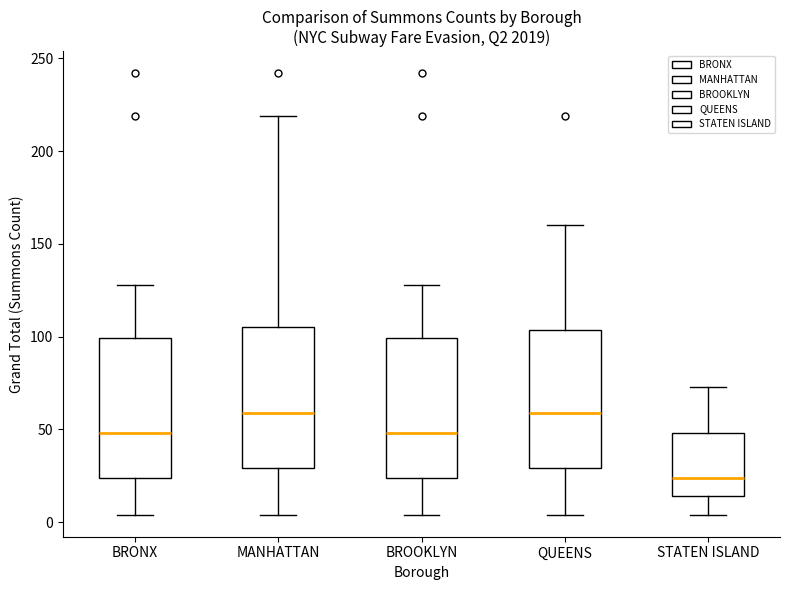

Reading left to right, read every box against the y-axis: the position of its median line, the range the box covers, and the ends of its whiskers. The values are not printed on the chart, so give them approximately, as read against the axis.

BRONX: median 50, box 25 to 100, whiskers 5 to 130
MANHATTAN: median 60, box 30 to 105, whiskers 5 to 220
BROOKLYN: median 50, box 25 to 100, whiskers 5 to 130
QUEENS: median 60, box 30 to 105, whiskers 5 to 160
STATEN ISLAND: median 25, box 15 to 50, whiskers 5 to 75